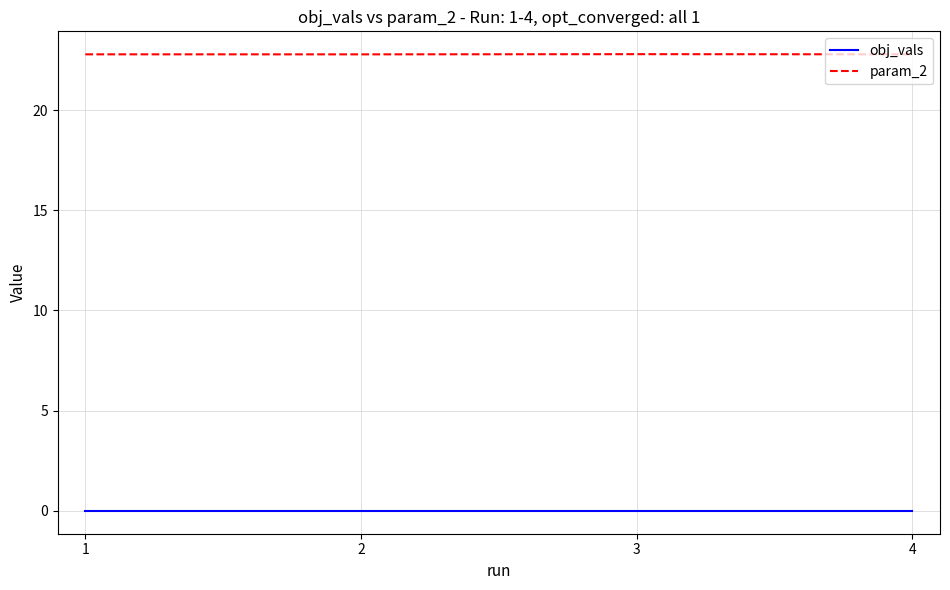

Rank the series by their average value, from lowest to highest.

obj_vals, param_2